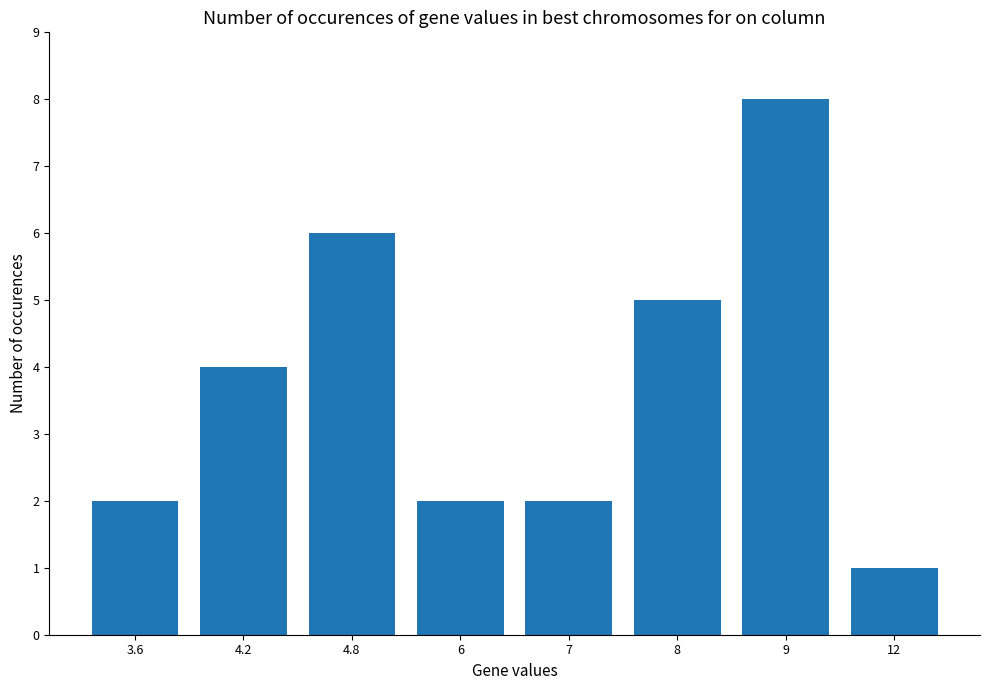

What is the change in value from 4.8 to 12?

-5